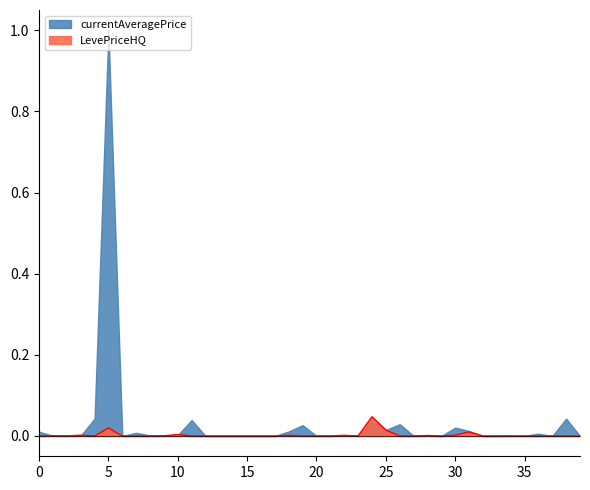

At which category does the chart reach its minimum across all series?

1